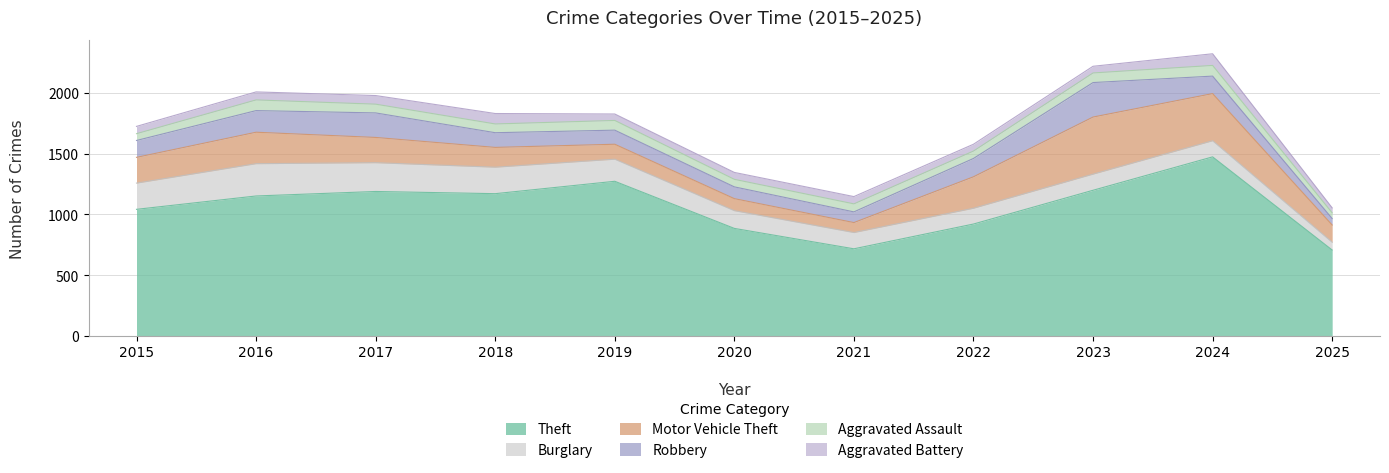

The Theft series shows 1473 at 2024. True or false?

True